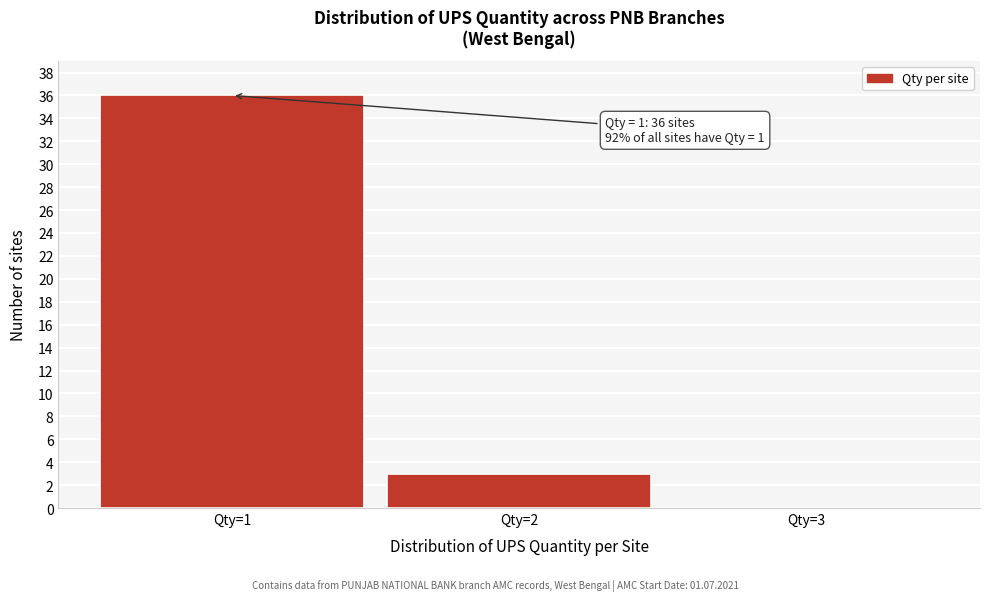

Which range on the x-axis has the tallest bar?

0.5 to 1.5